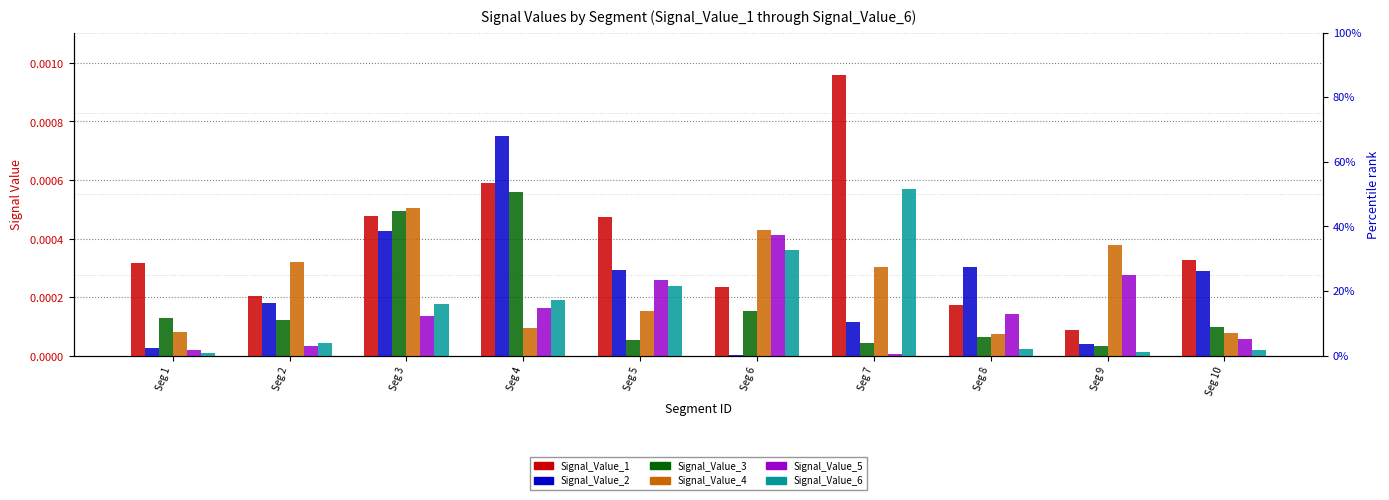

How many categories are shown in the chart?

10